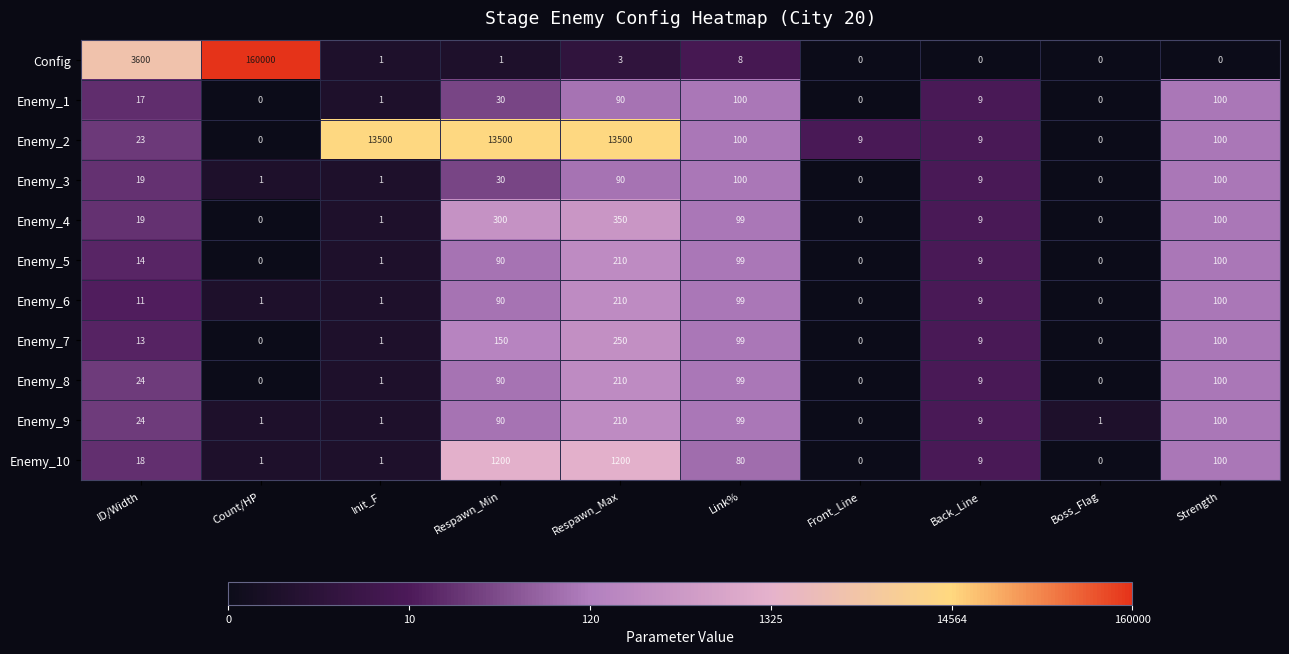

Which category has the highest value in the Enemy_7 series?

Respawn_Max